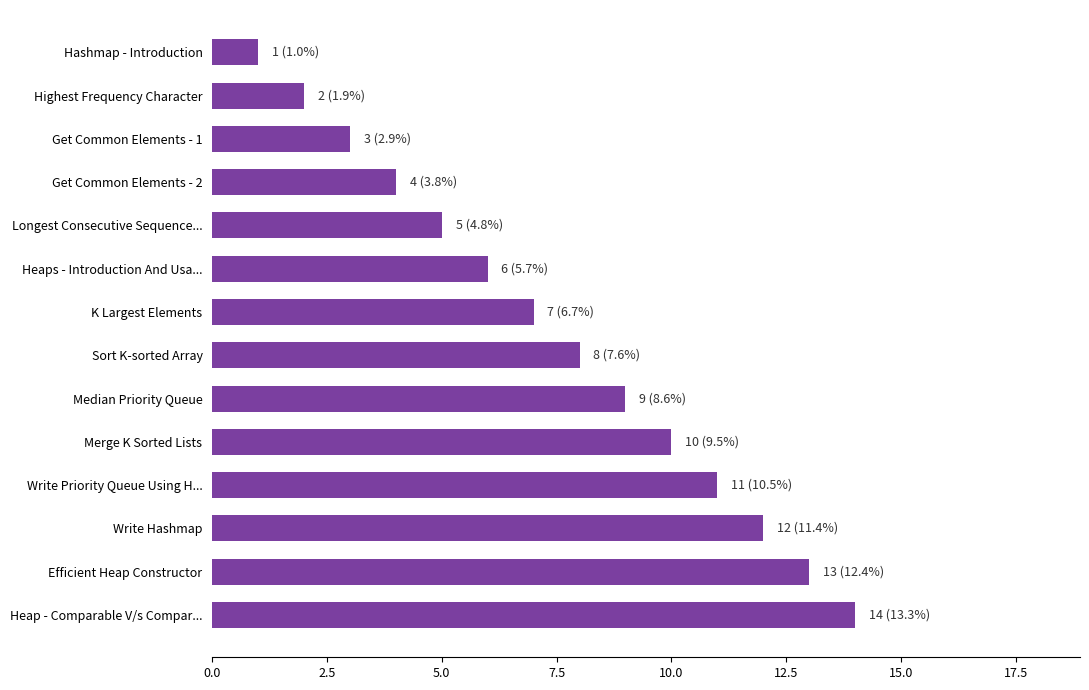

Rank the categories by value from highest to lowest.

Heap - Comparable V/s Compar..., Efficient Heap Constructor, Write Hashmap, Write Priority Queue Using H..., Merge K Sorted Lists, Median Priority Queue, Sort K-sorted Array, K Largest Elements, Heaps - Introduction And Usa..., Longest Consecutive Sequence..., Get Common Elements - 2, Get Common Elements - 1, Highest Frequency Character, Hashmap - Introduction